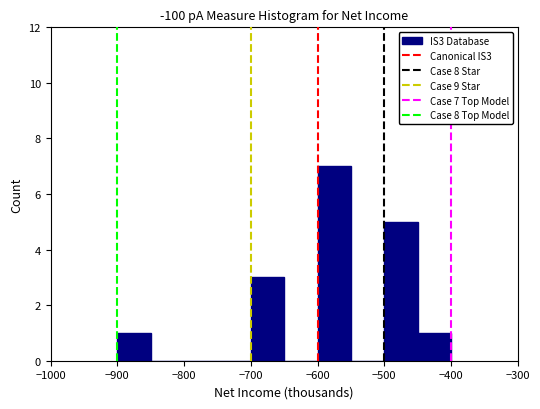

Over which range of the x-axis is the bar tallest?

-600 to -550